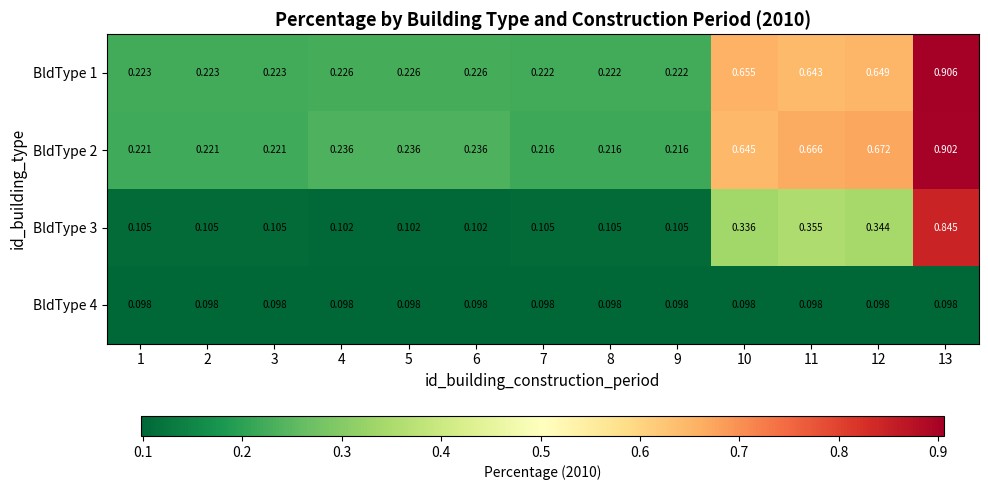

Is the value of BldType 1 at 10 greater than the value of BldType 2 at 5?

Yes